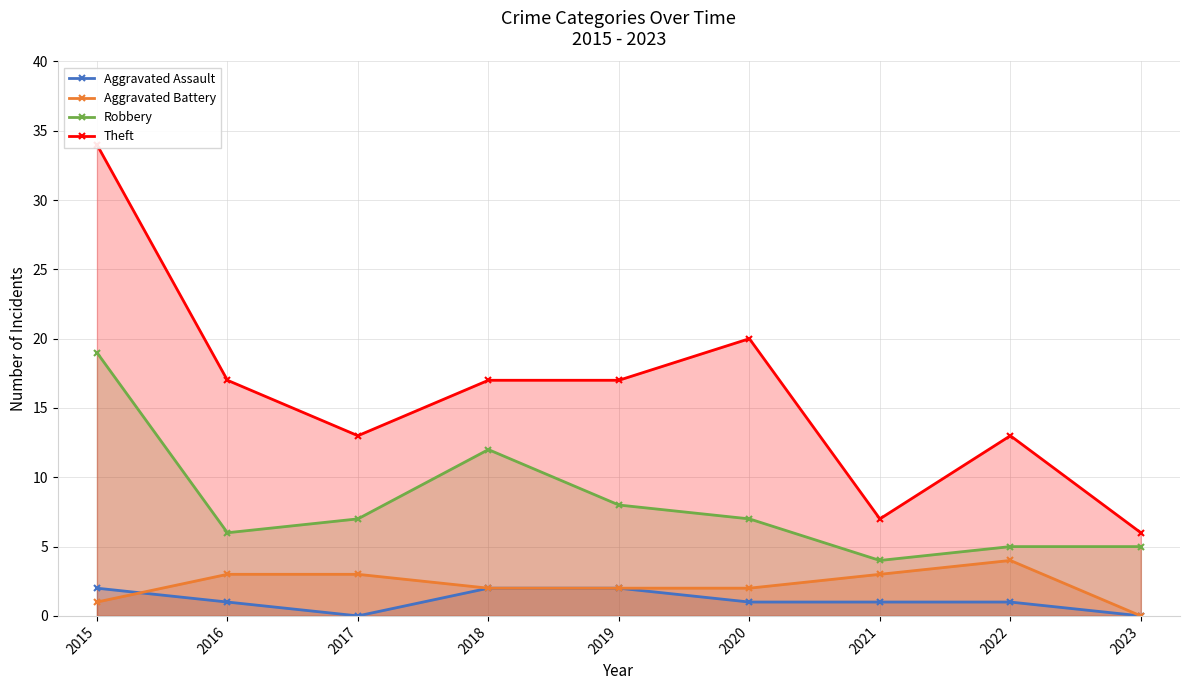

What is the approximate value of Robbery at 2023?

5